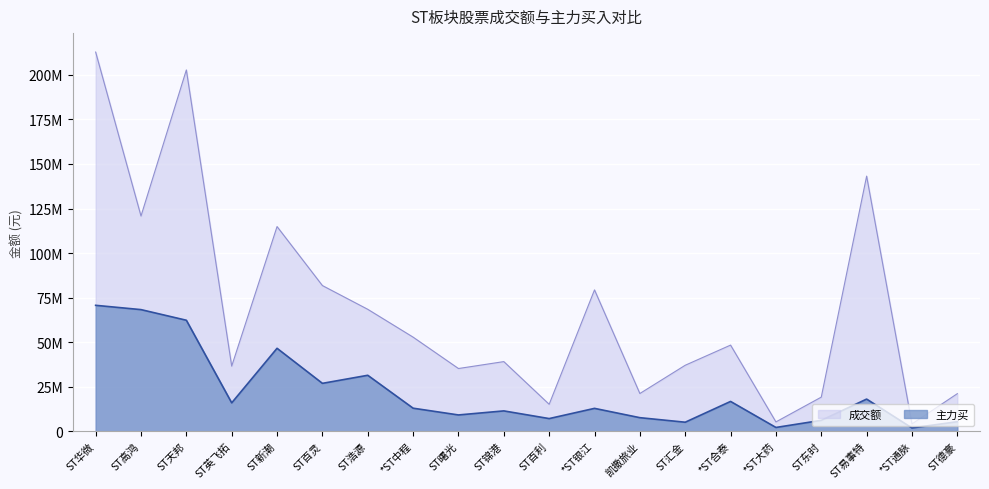

True or false: 成交额 and 主力买 cross at least once.

False